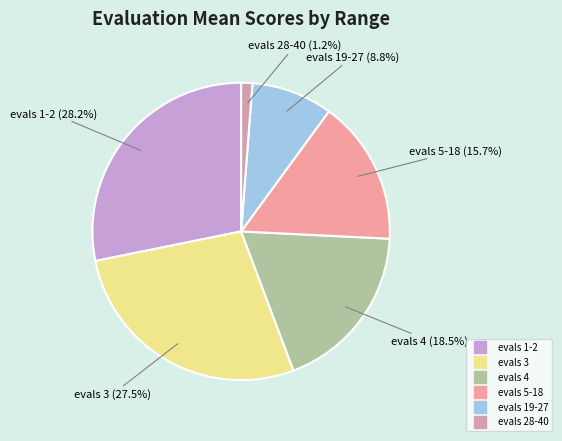

Does evals 4 represent more than half of the total?

No